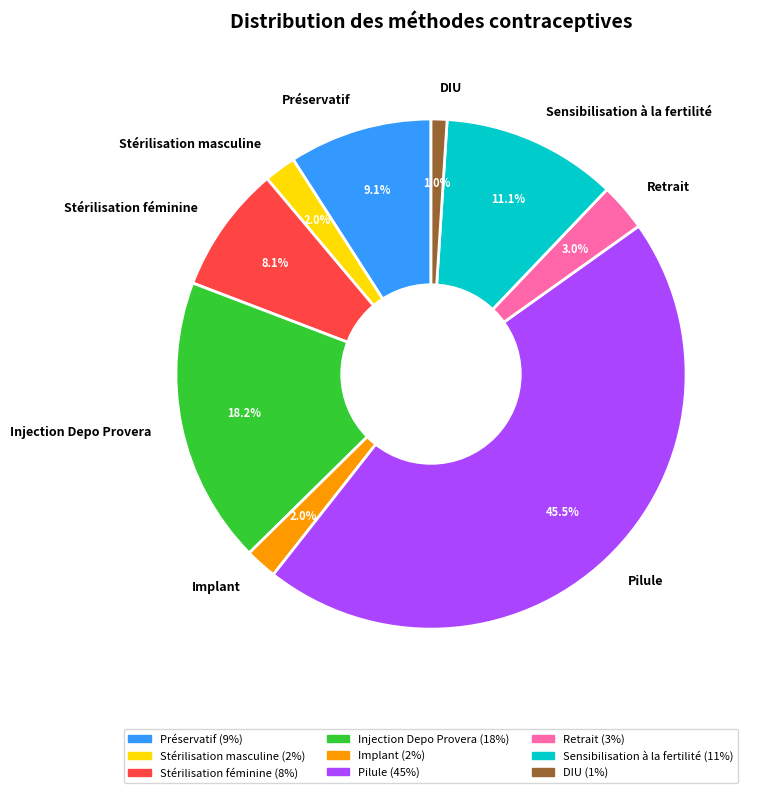

Which slice is the smallest?

DIU